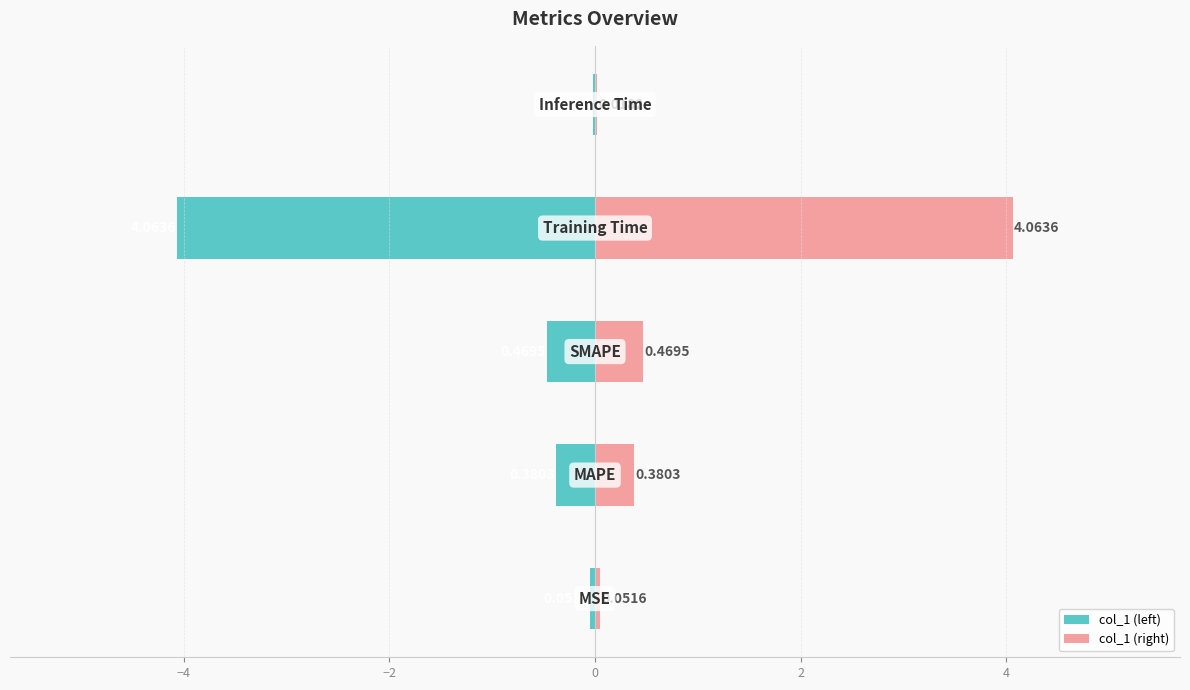

What is the difference between the maximum and second lowest values in the col_1 (right) series?

4.0